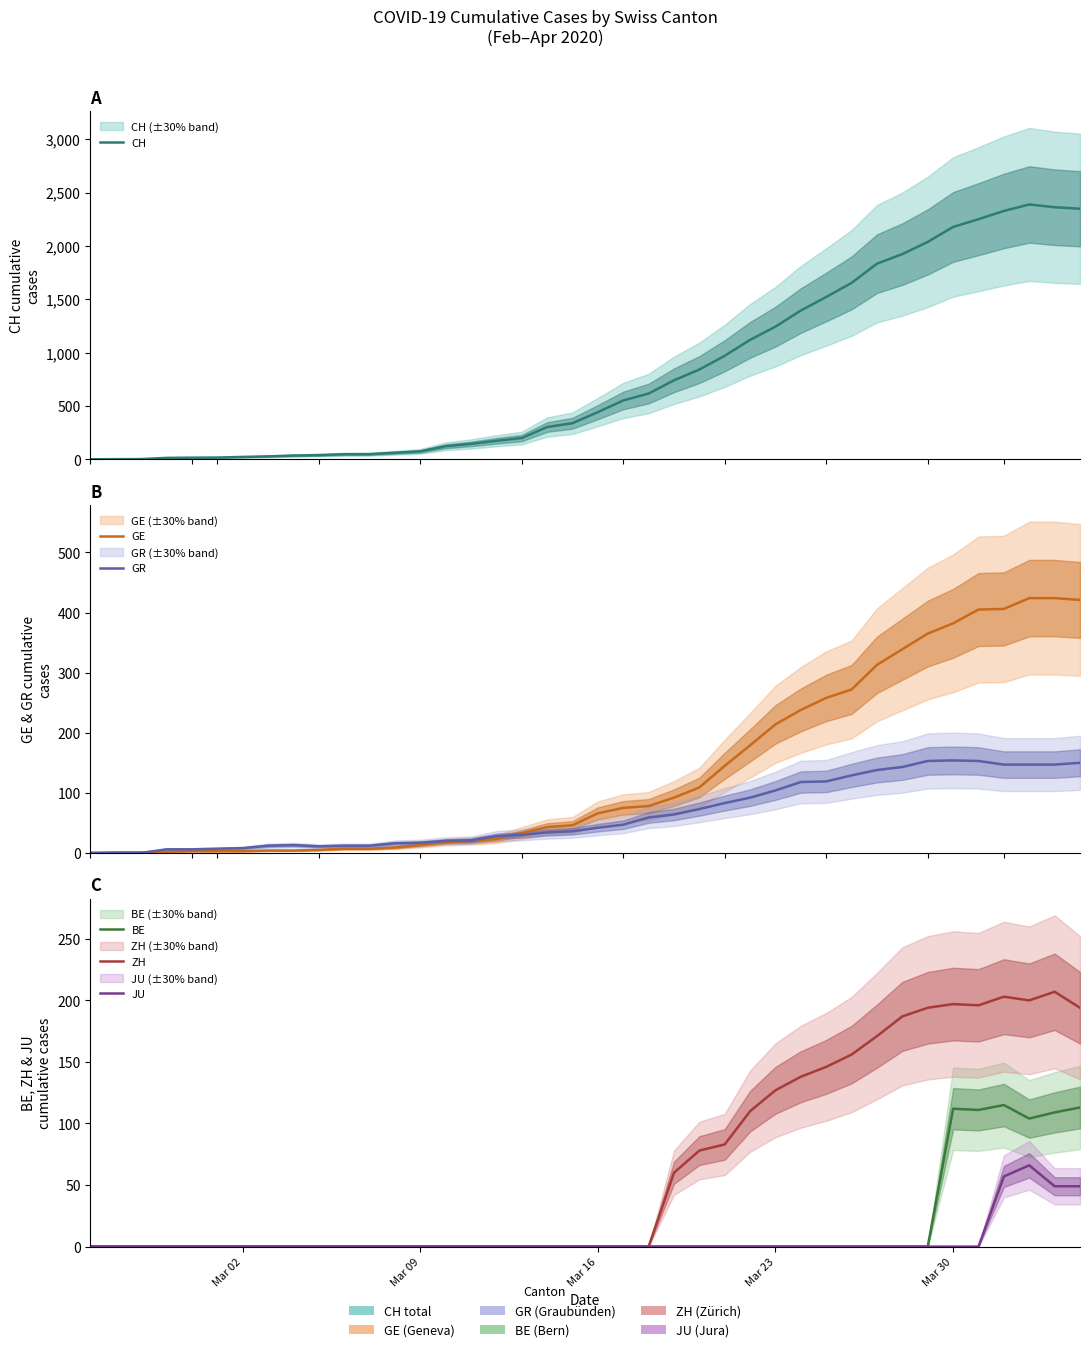

True or false: GE and CH intersect in this chart.

False